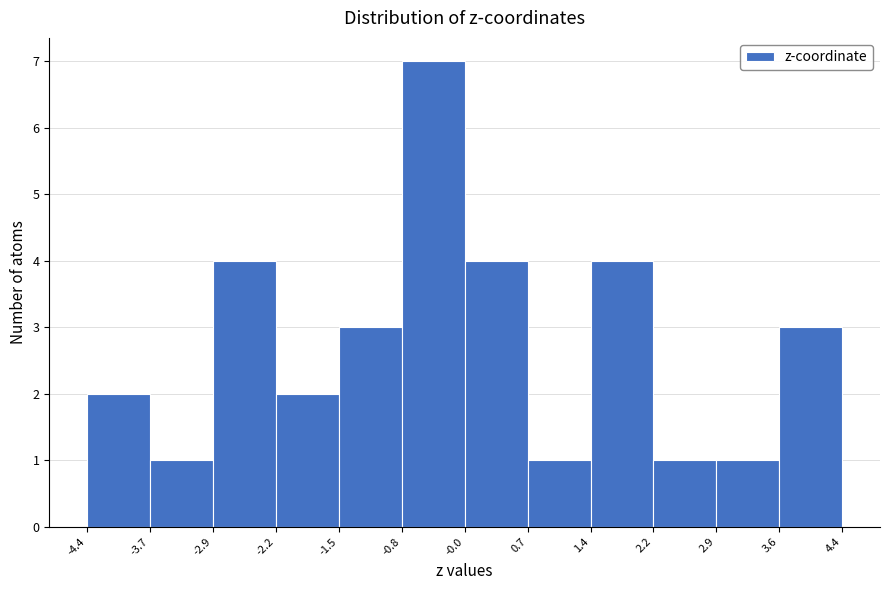

How tall is the bar that spans 2.2 to 2.9 on the x-axis? The values are not printed on the chart, so give them approximately, as read against the axis.

1